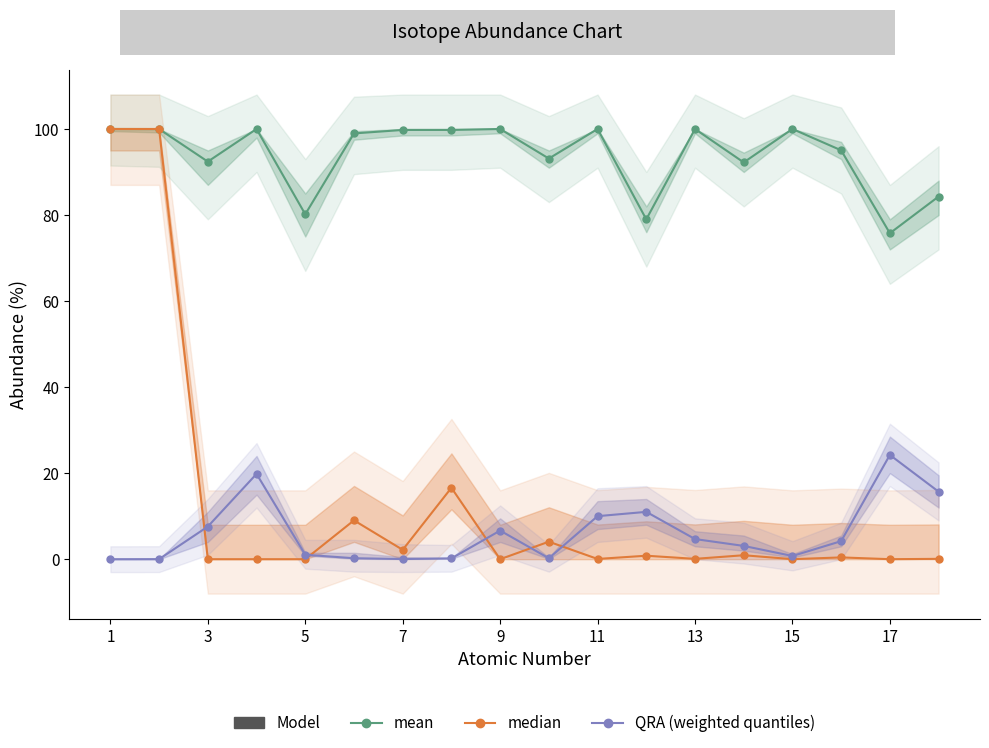

Which series has the largest total across all categories?

mean